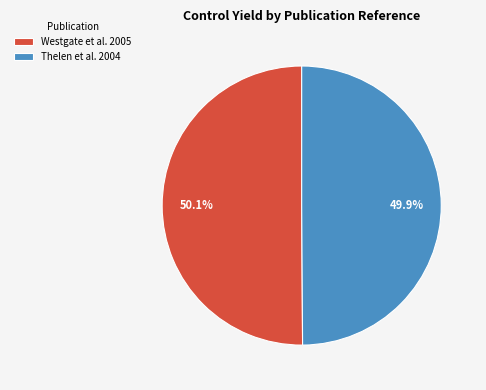

Is the sum of Westgate et al. 2005 and Thelen et al. 2004 greater than half?

Yes